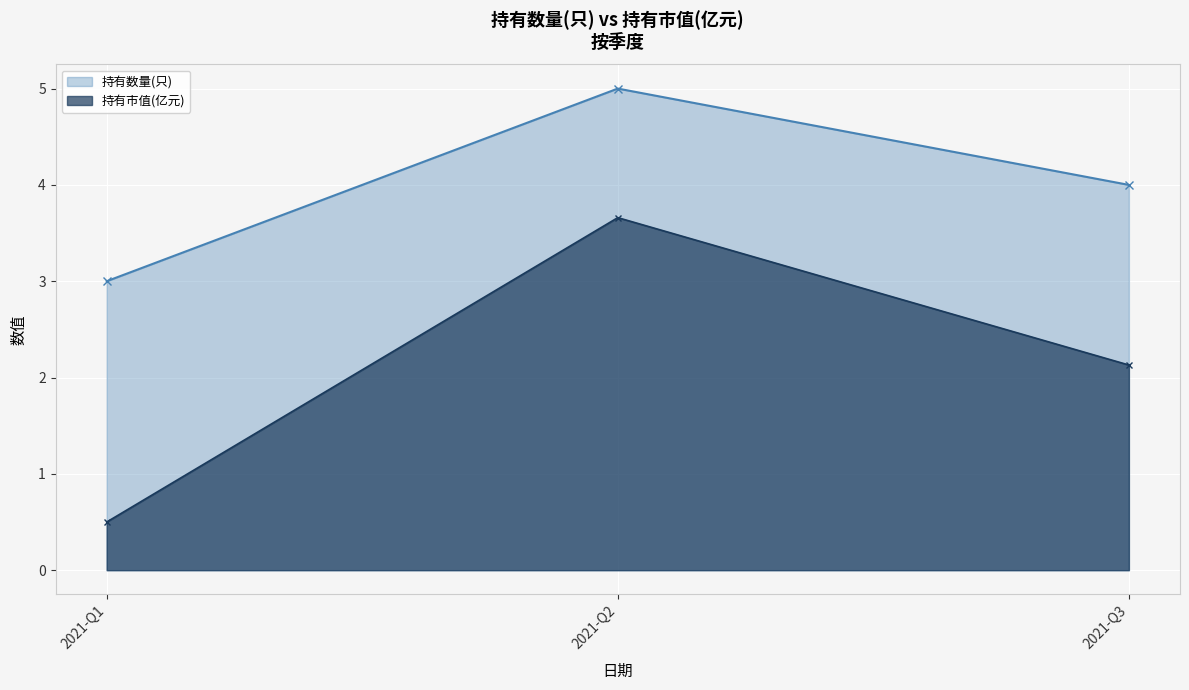

What is the sum of all 持有市值(亿元) values?

6.3